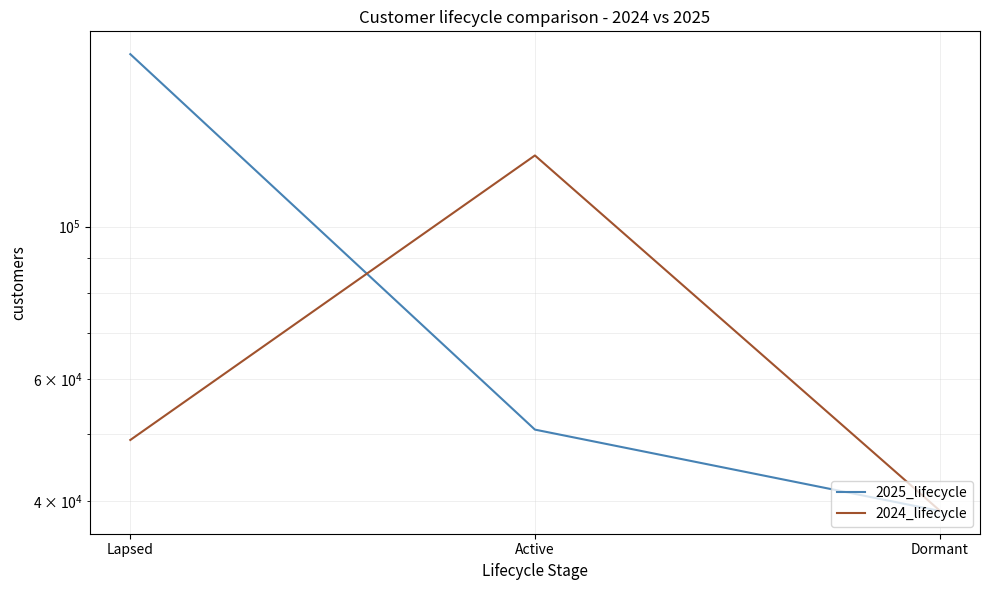

Which has a higher value, Active or Lapsed?

Lapsed